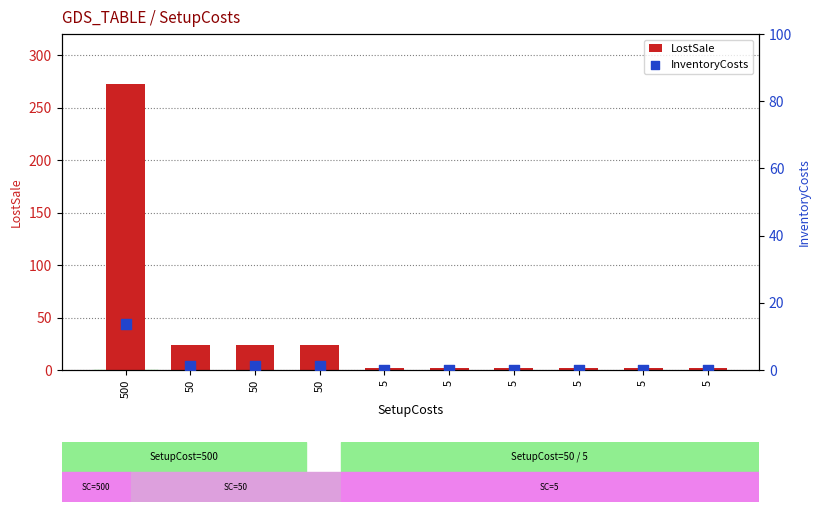

What are all the series names shown in the legend?

LostSale, InventoryCosts